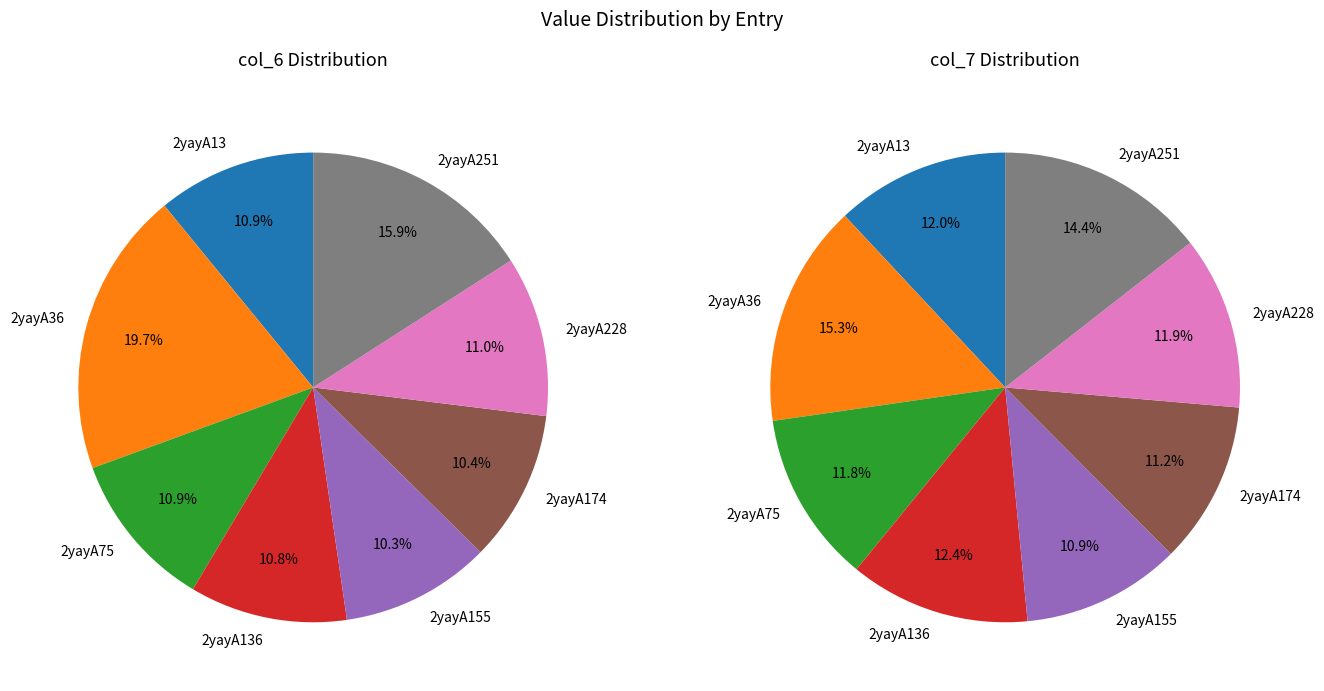

To the nearest percent, what is the difference between the largest and smallest slice percentages?

4%